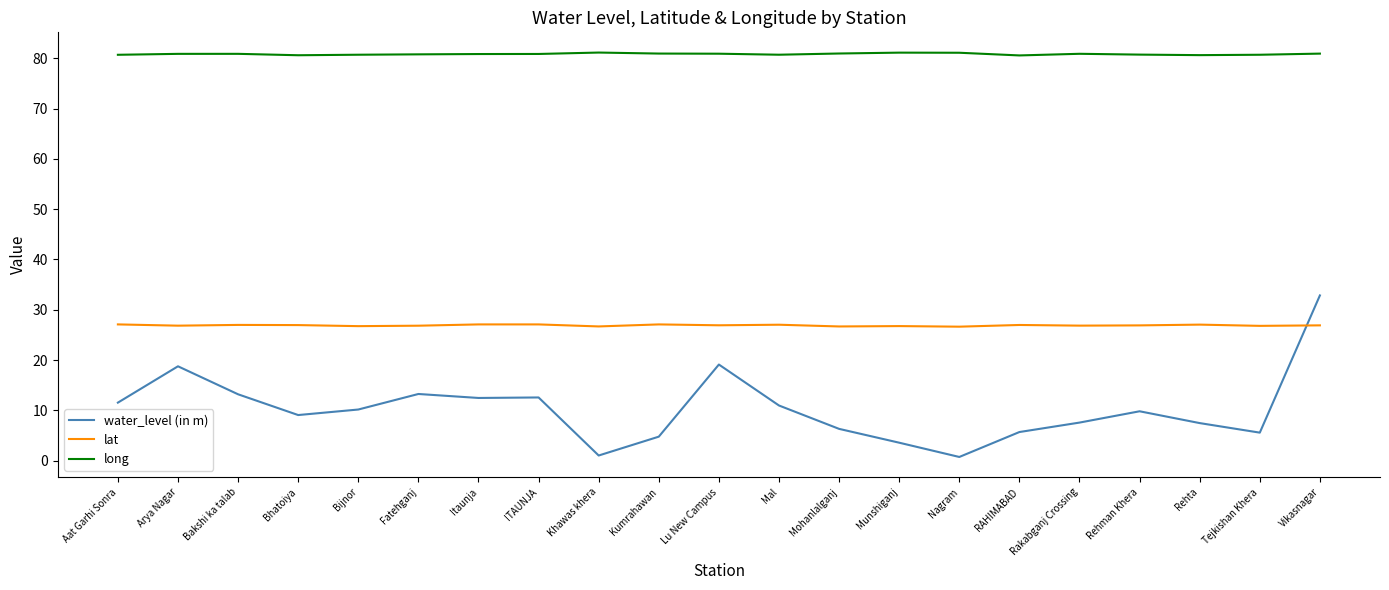

True or false: water_level (in m) and long cross at least once.

False